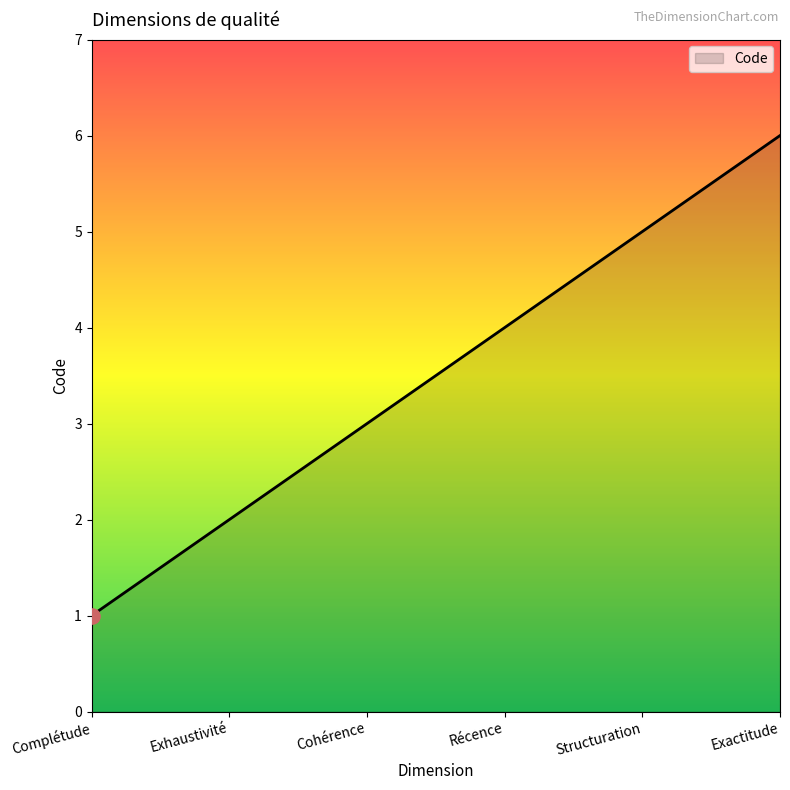

Which has a higher value, Cohérence or Complétude?

Cohérence